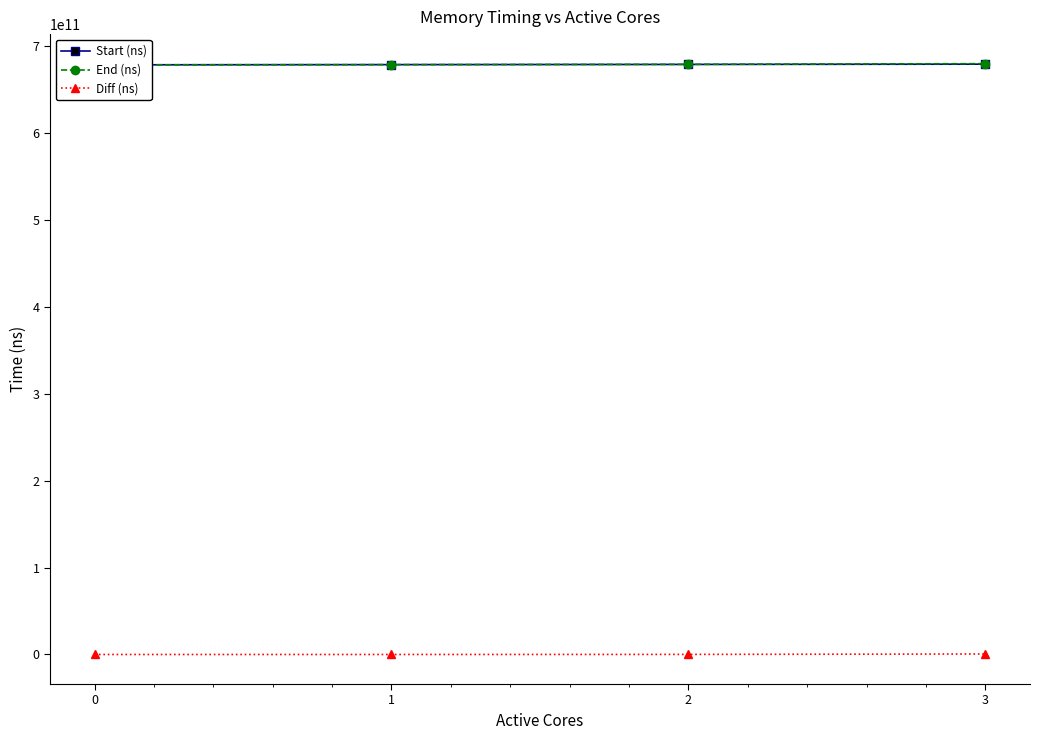

How many data points in Start (ns) are above 678602376671?

1